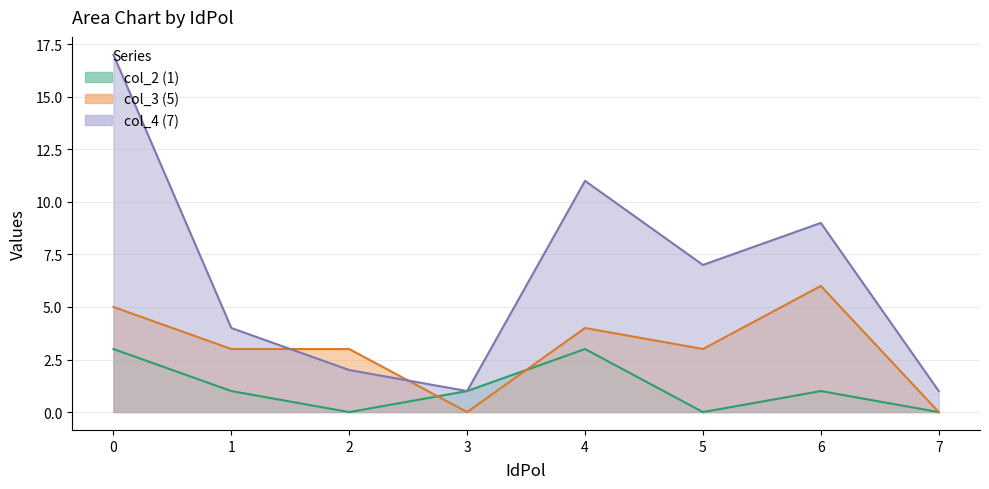

Reading left to right, transcribe all the data shown in this chart.

col_4 (7): 0=17	1=4	2=2	3=1	4=11	5=7	6=9	7=1
col_2 (1): 0=3	1=1	2=0	3=1	4=3	5=0	6=1	7=0
col_3 (5): 0=5	1=3	2=3	3=0	4=4	5=3	6=6	7=0